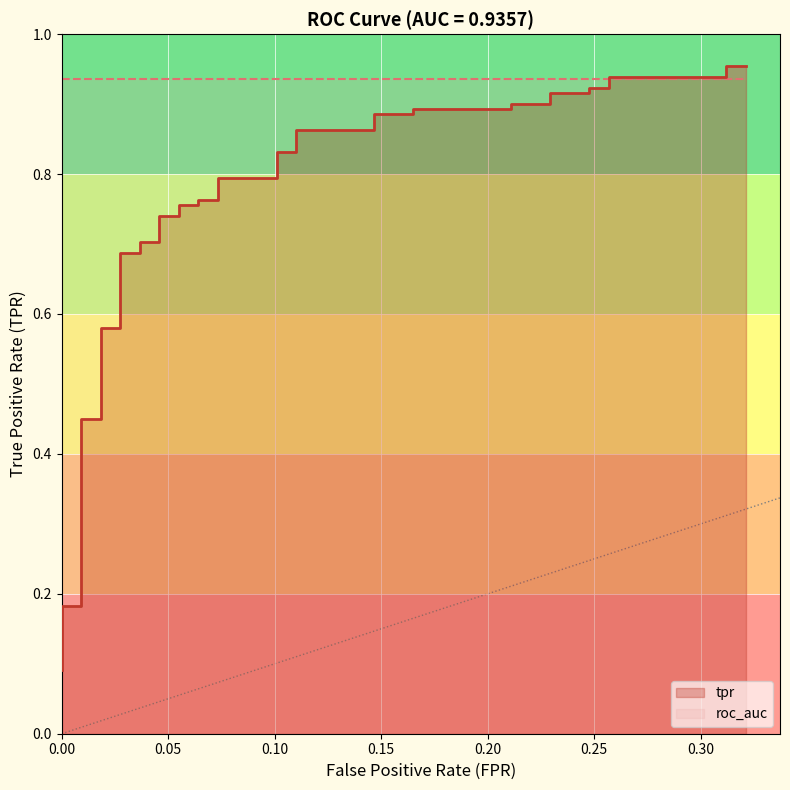

What is the value of the 4th point from the left?

0.2